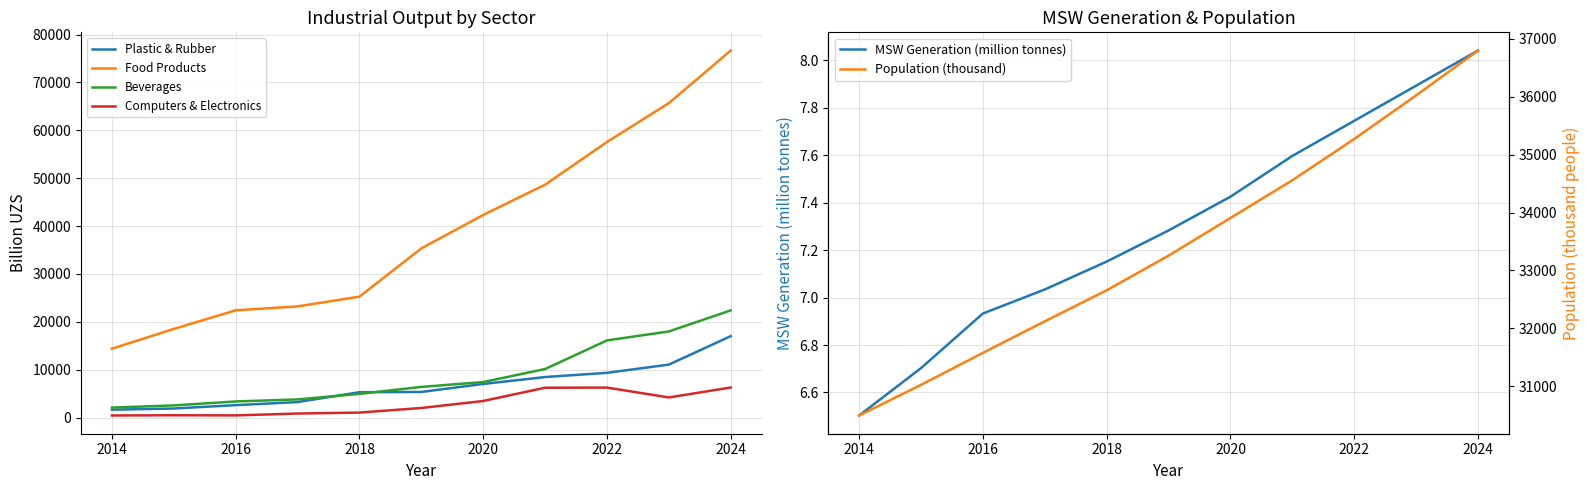

What is the sum of the Plastic & Rubber values at 2016 and 2024?

19595.5